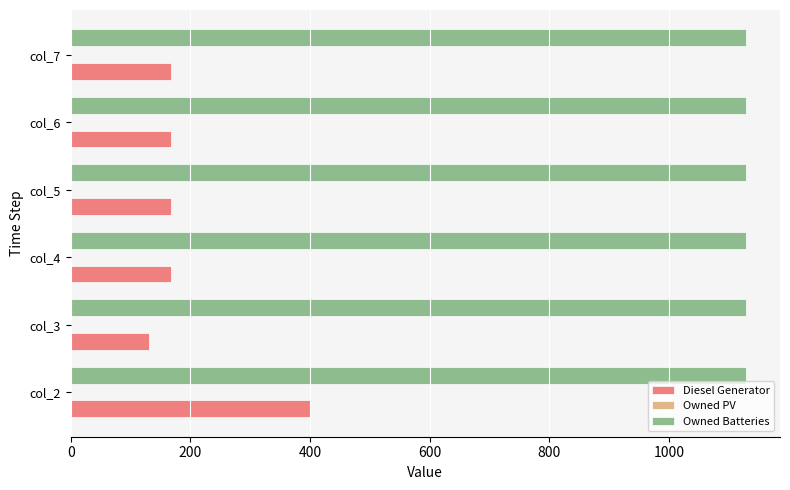

What is the minimum value for Owned Batteries?

1129.0